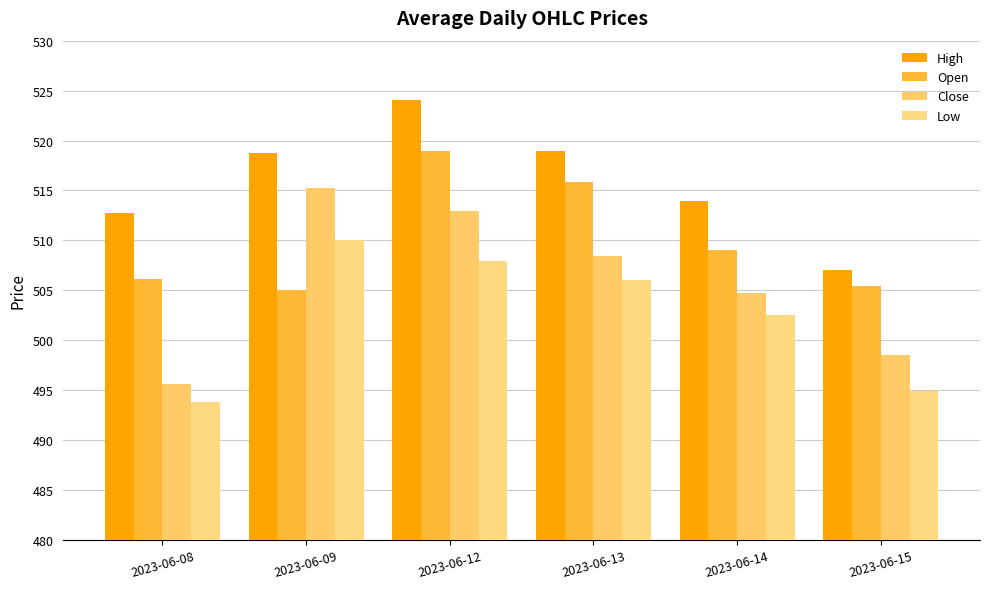

The Low series shows 902.6 at 2023-06-12. True or false?

False